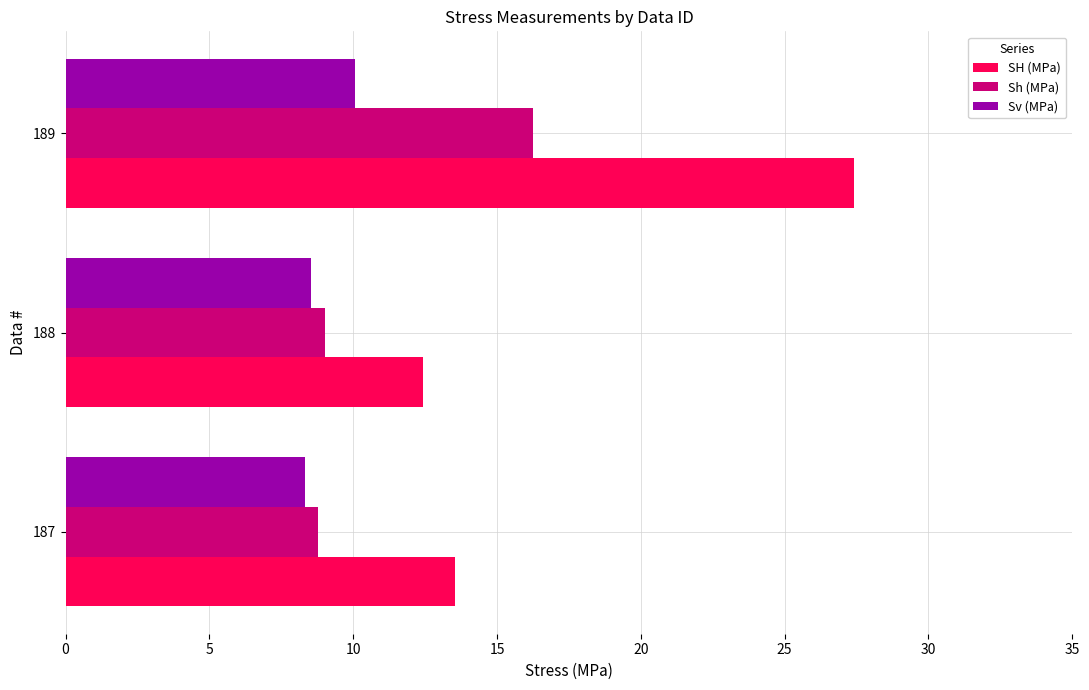

True or false: Sh (MPa) has a value of 8.8 at 187.

True